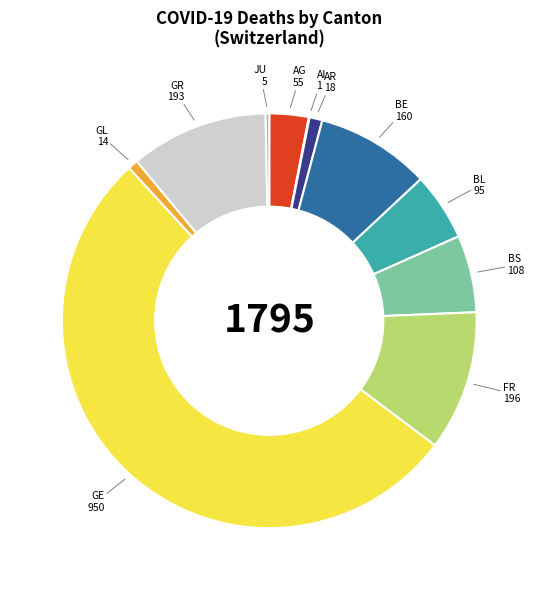

Approximately how many times larger is the value at BE compared to GR?

0.8